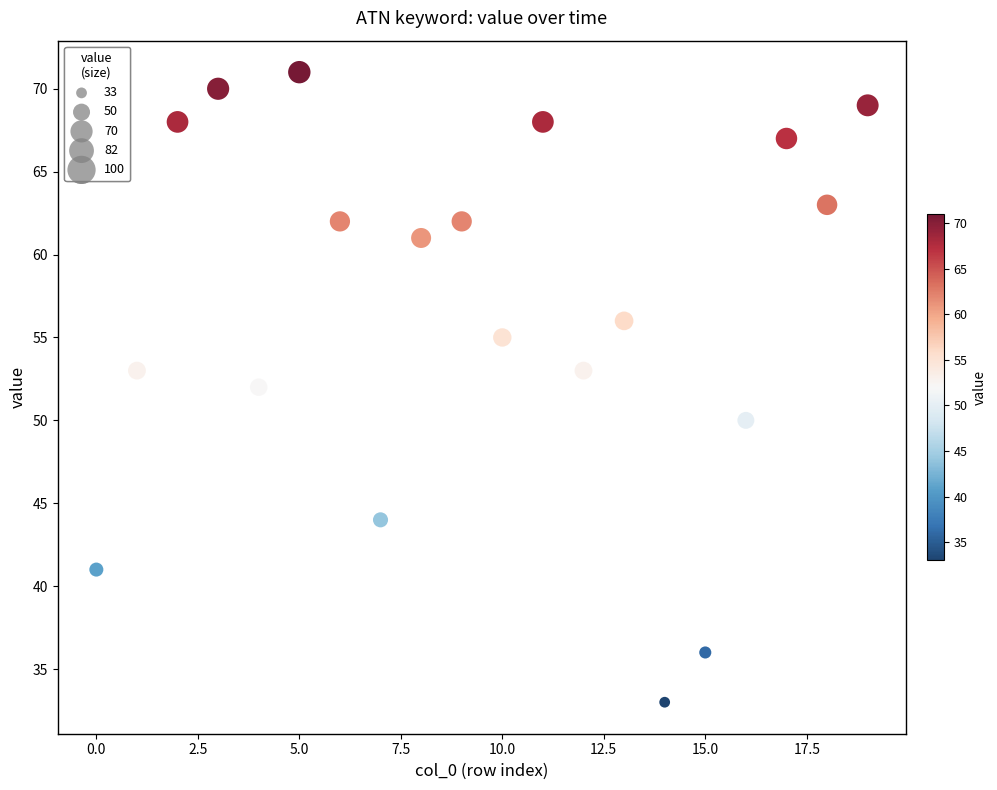

What is the range of Y values (max minus min)?

38